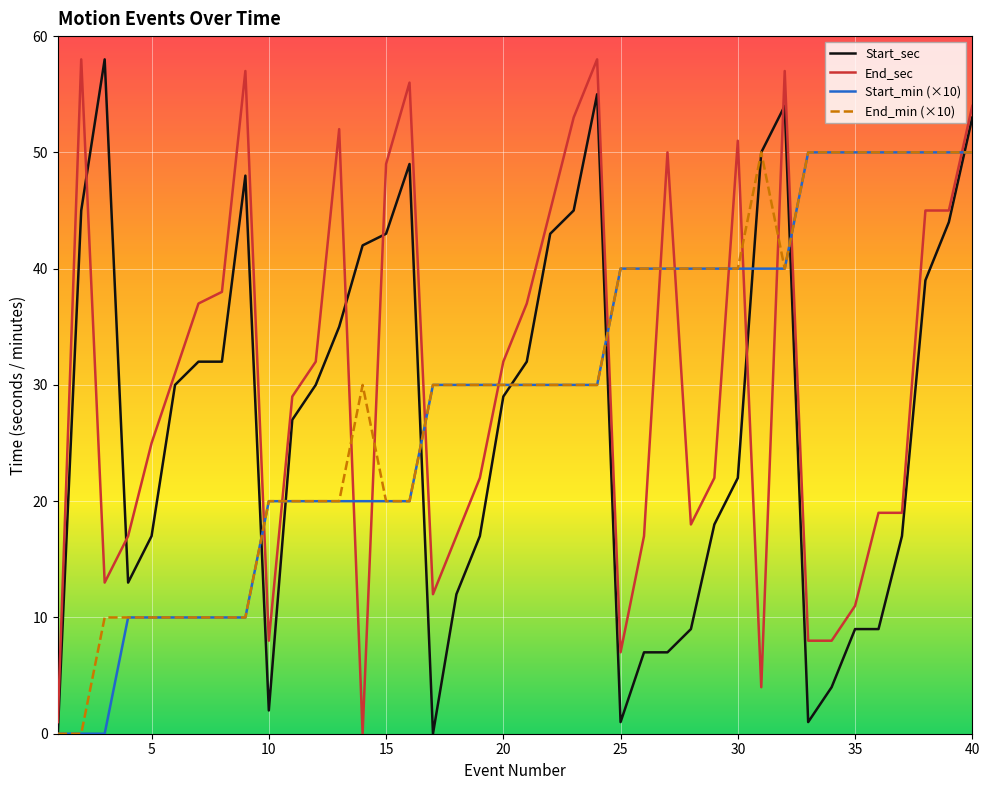

What is the maximum value for End_sec?

58